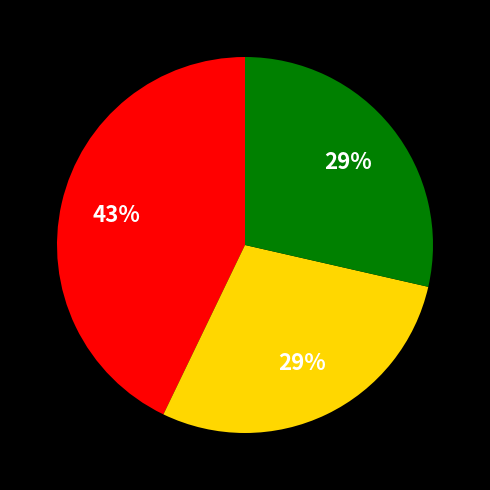

Is there a majority slice in this chart?

No